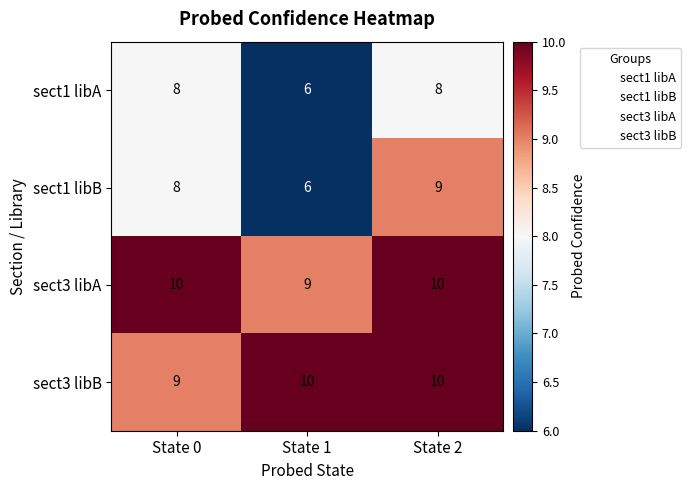

The sect3 libB series shows 9 at State 0. True or false?

True